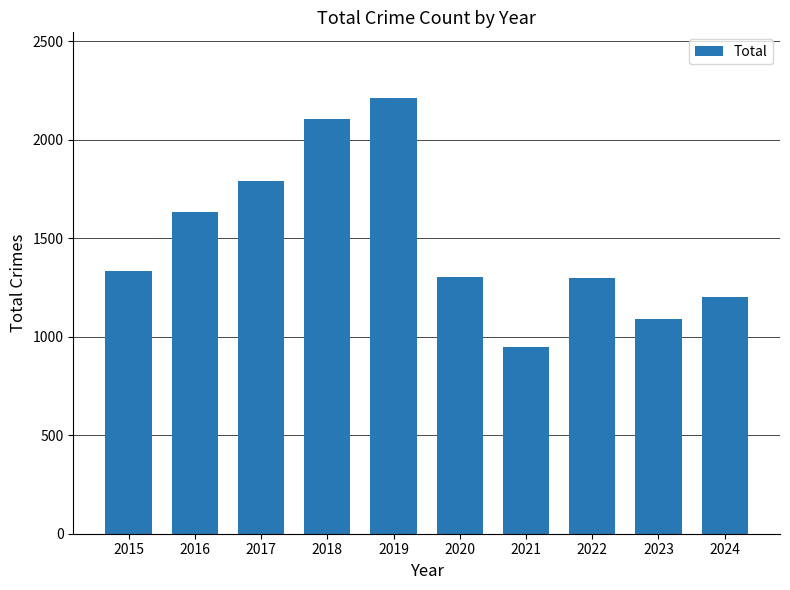

What is the difference between the maximum and minimum values?

1267